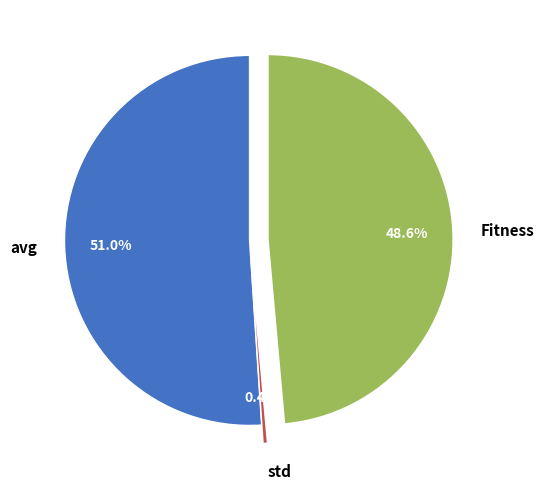

Rank the categories by value from lowest to highest.

std, Fitness, avg